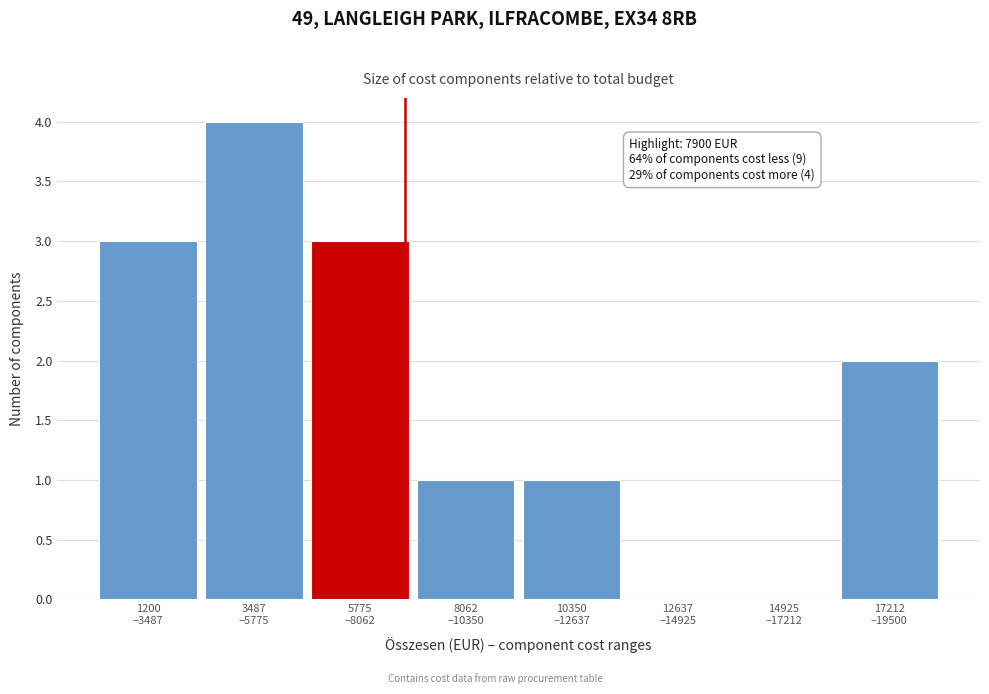

Count the number of data series in this chart.

1